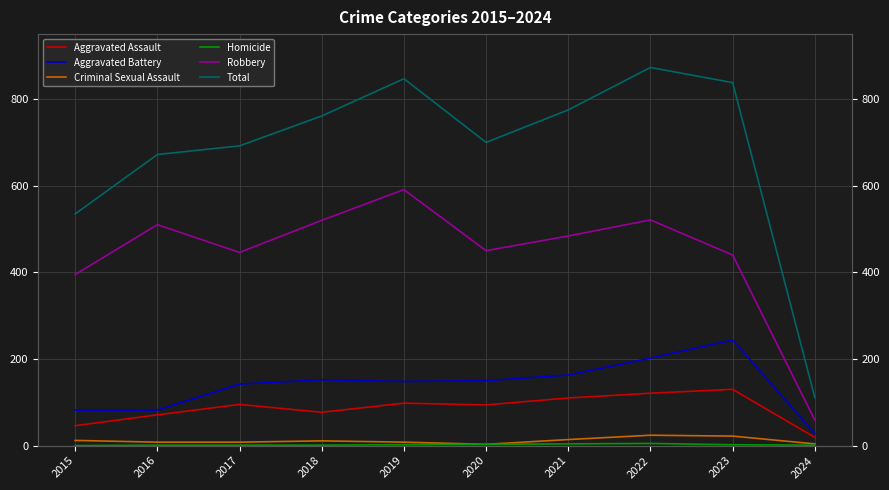

What are all the series names shown in the legend?

Aggravated Assault, Aggravated Battery, Criminal Sexual Assault, Homicide, Robbery, Total